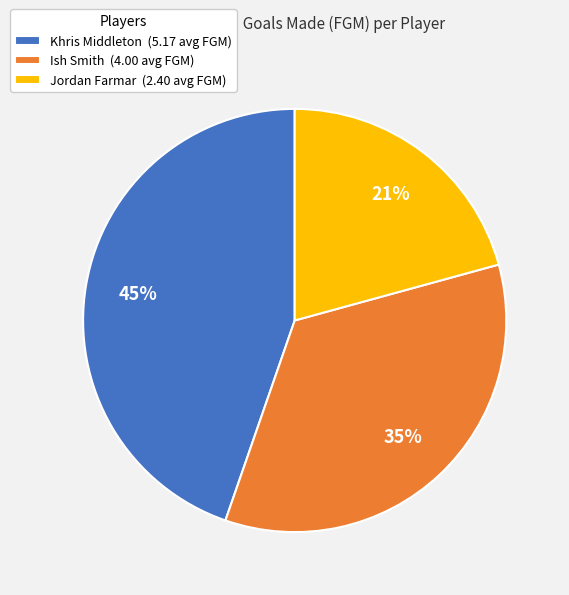

Count the number of slices in the pie.

3